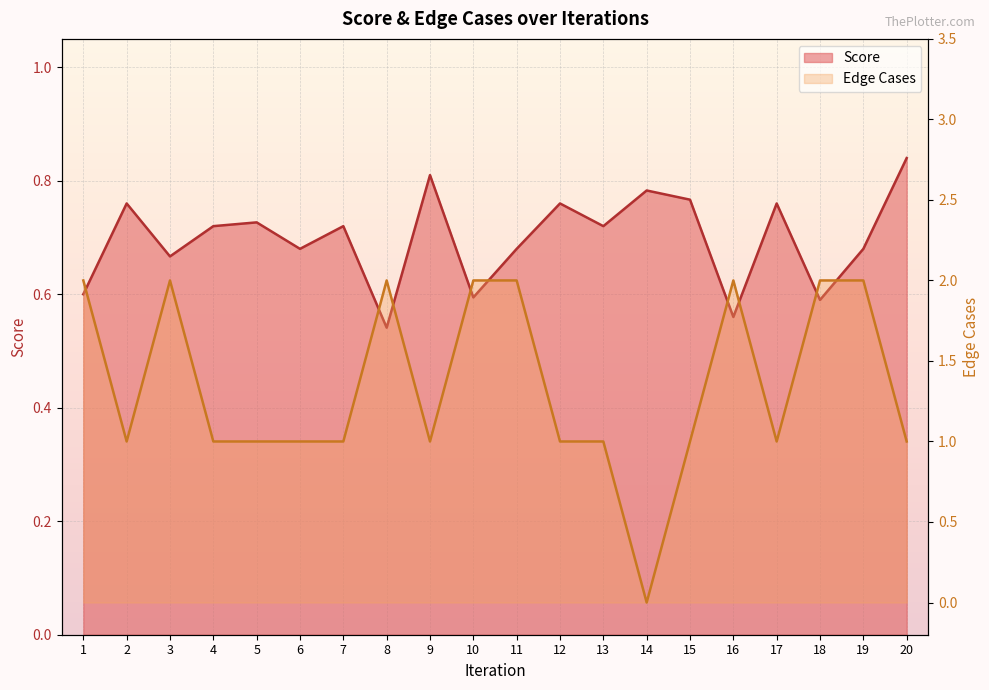

What is the difference between the second highest and minimum values in the Edge Cases series?

2.0